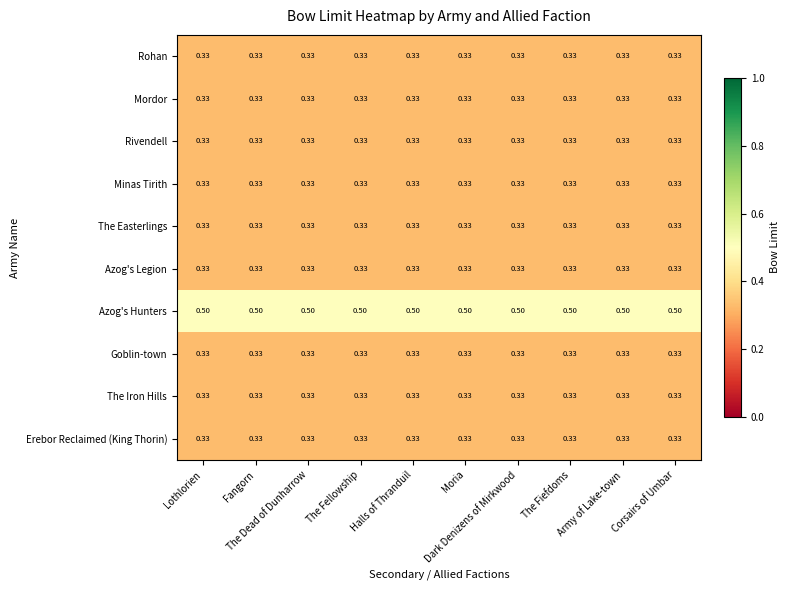

What is the total value across all series at Dark Denizens of Mirkwood?

3.5